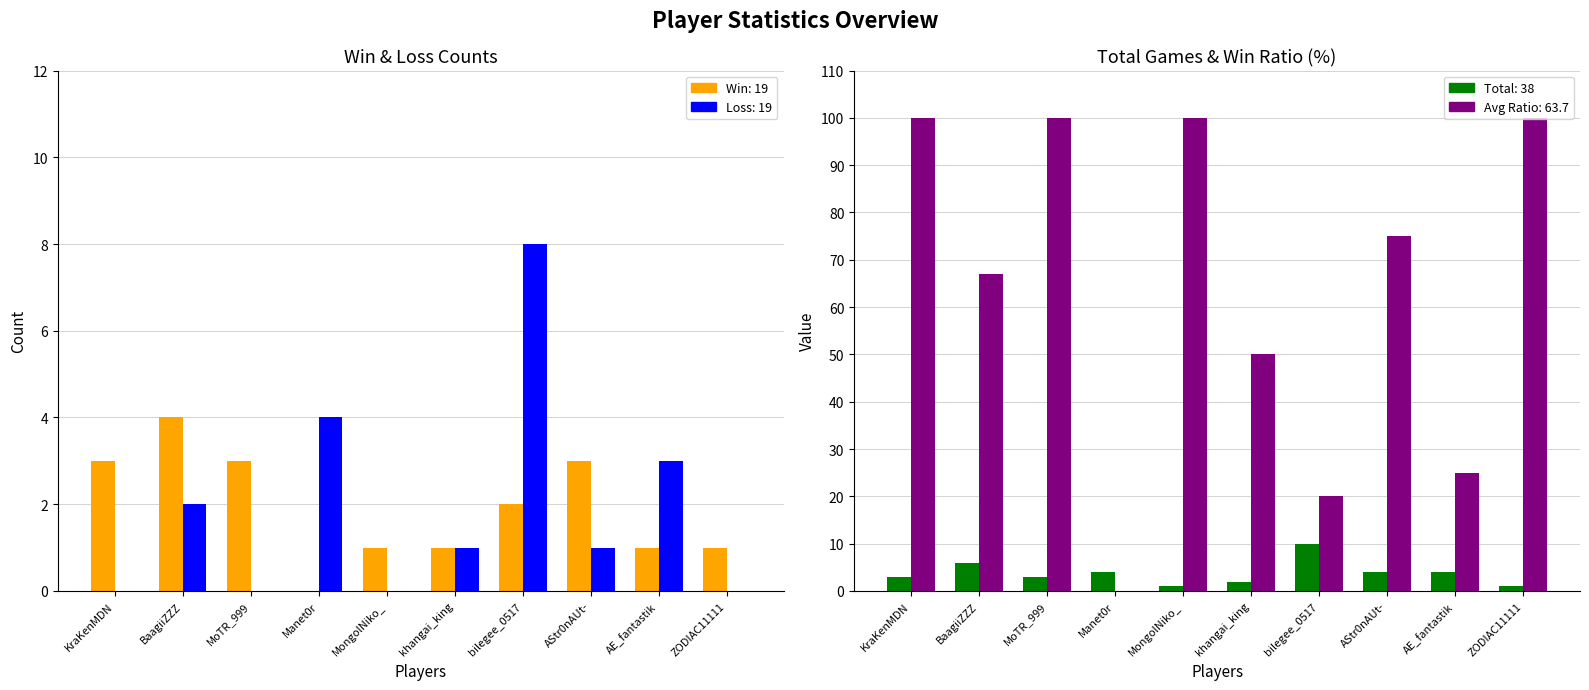

What is the difference between the highest and lowest values at ZODIAC11111?

100